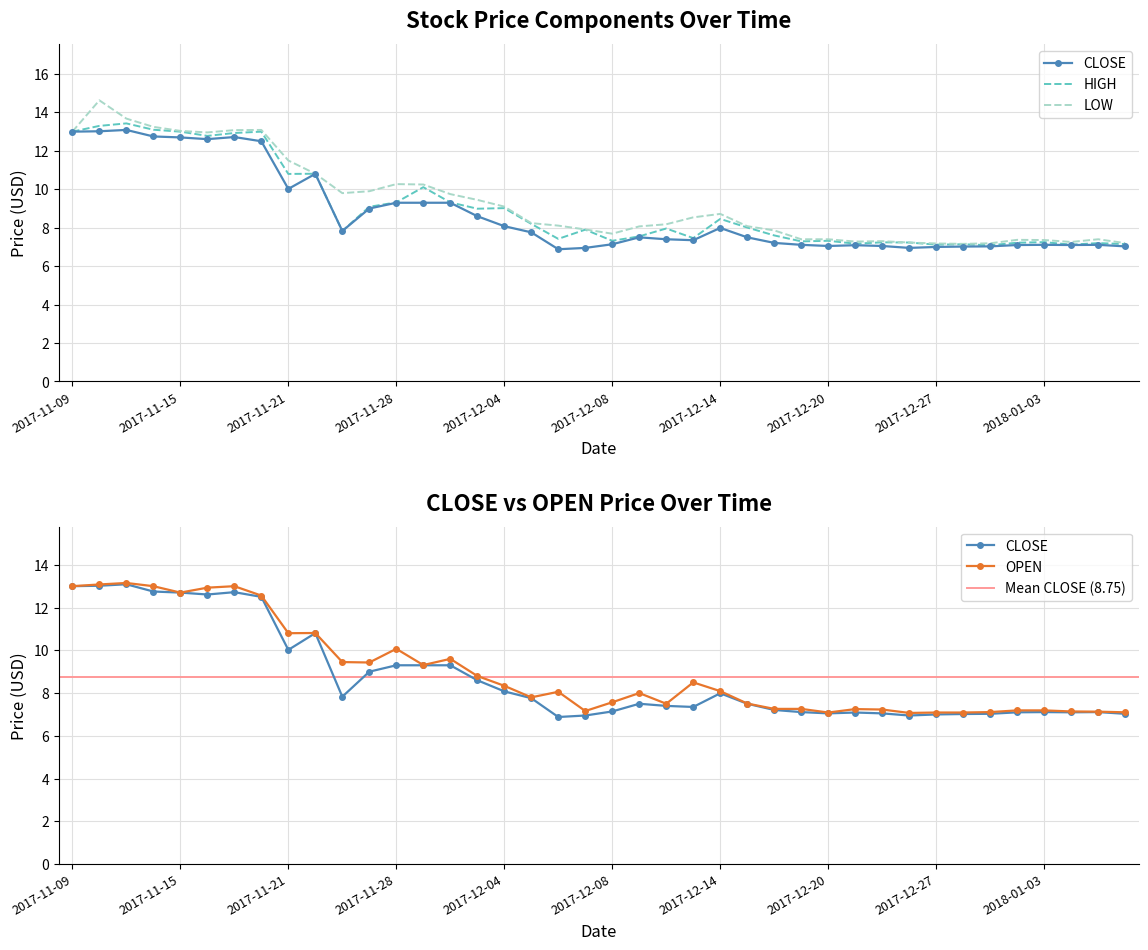

Which has a higher value, 2017-11-22 or 2017-11-20?

2017-11-20